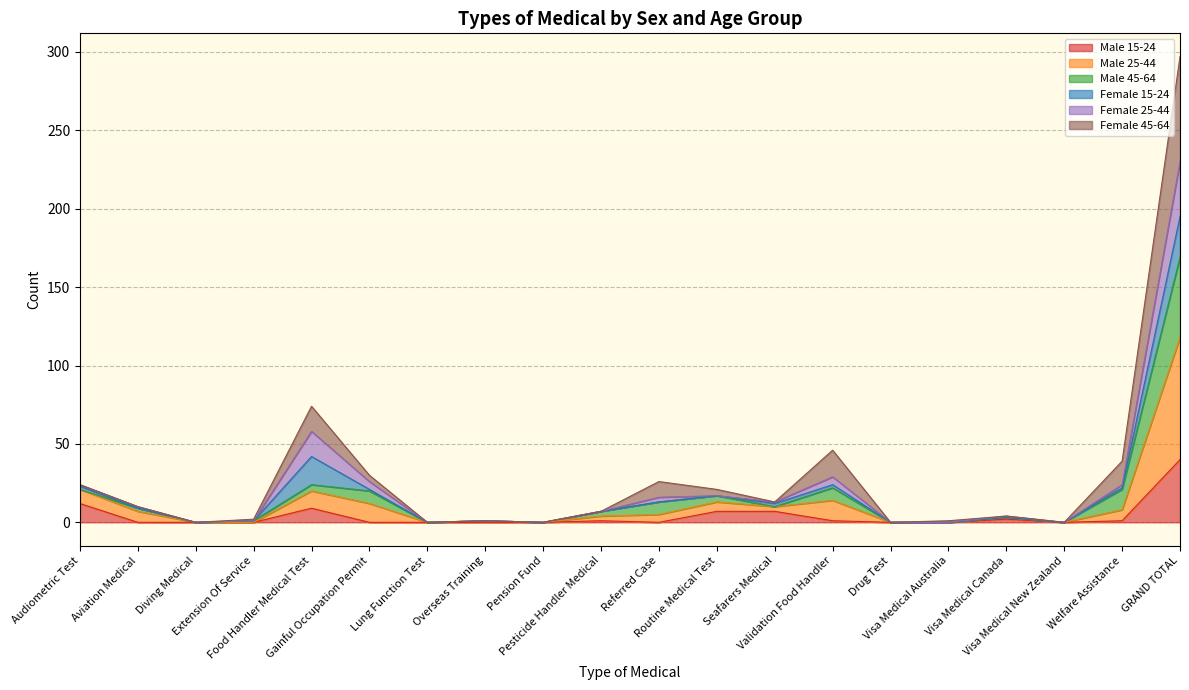

Which label corresponds to the smallest value in the chart?

Aviation Medical